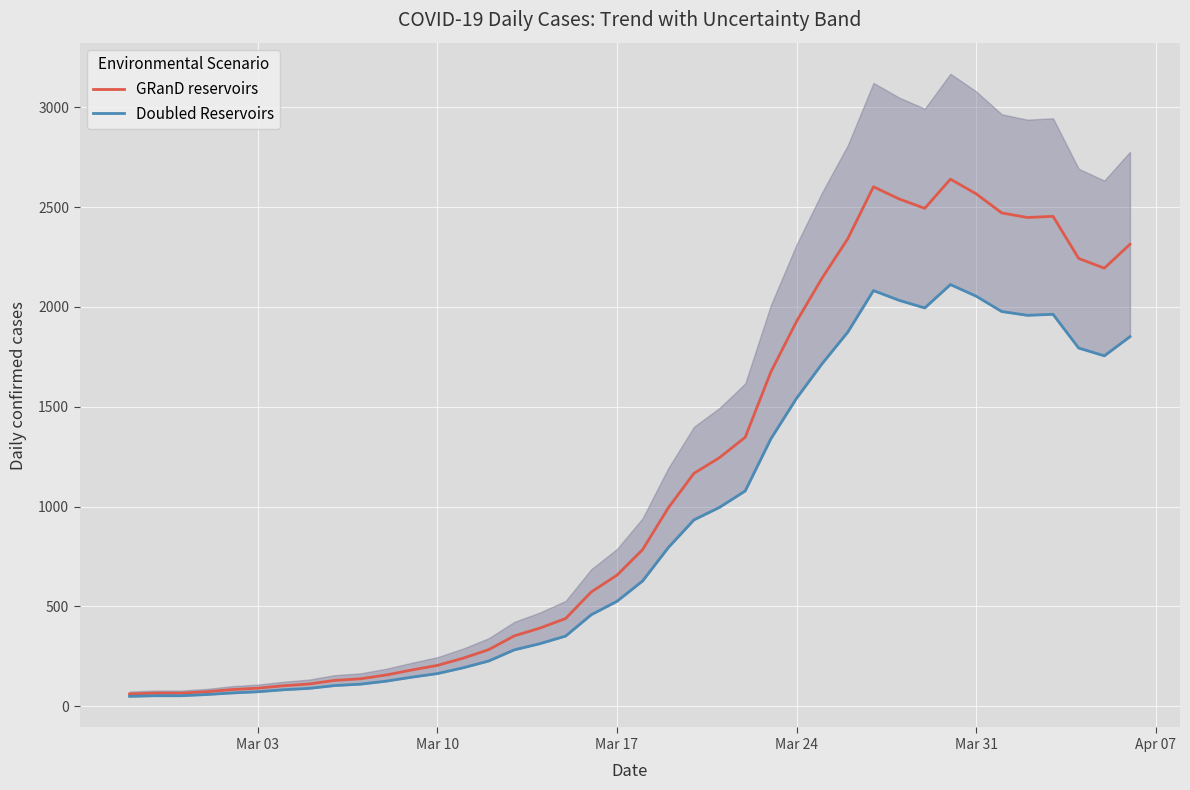

At Mar 24, list the series in order from largest to smallest.

GRanD reservoirs, Doubled Reservoirs